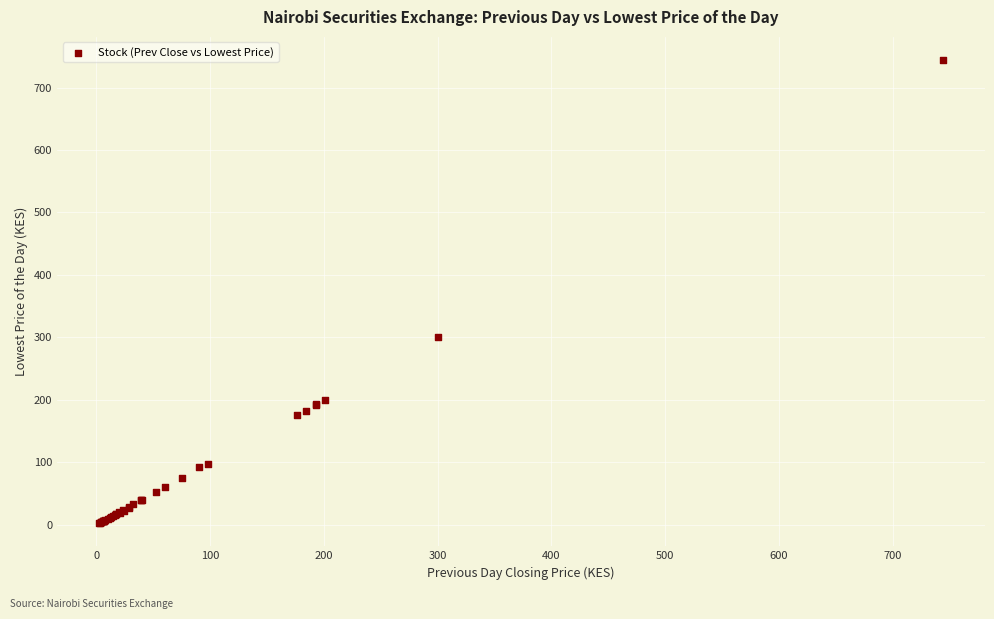

What Y value in the scatter plot is closest to 373?

300.0